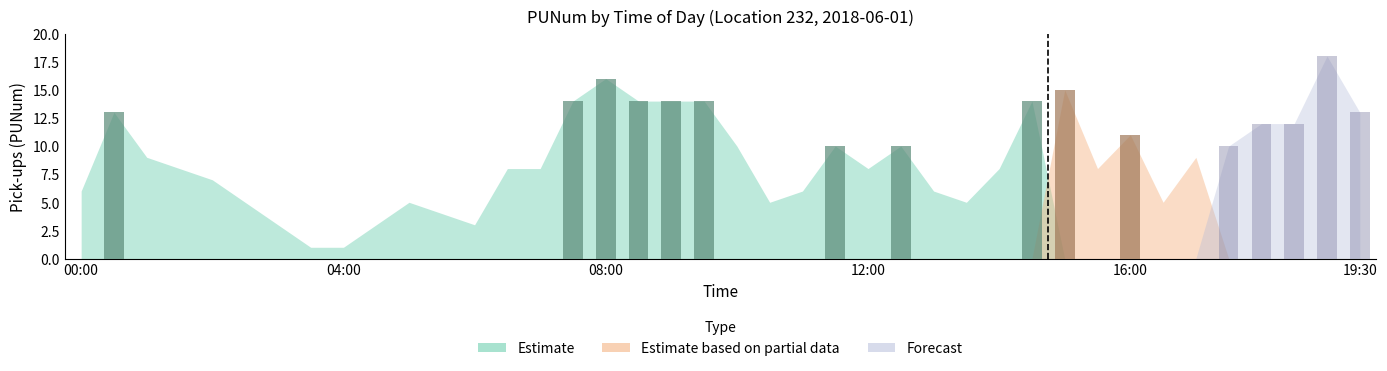

Where is Estimate nearest to the value 9?

01:00